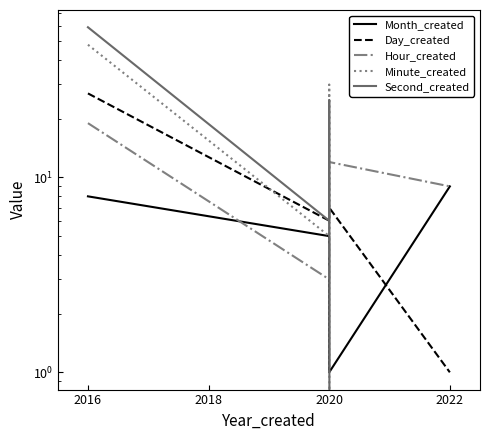

Where does the Month_created series first go above 8?

2022